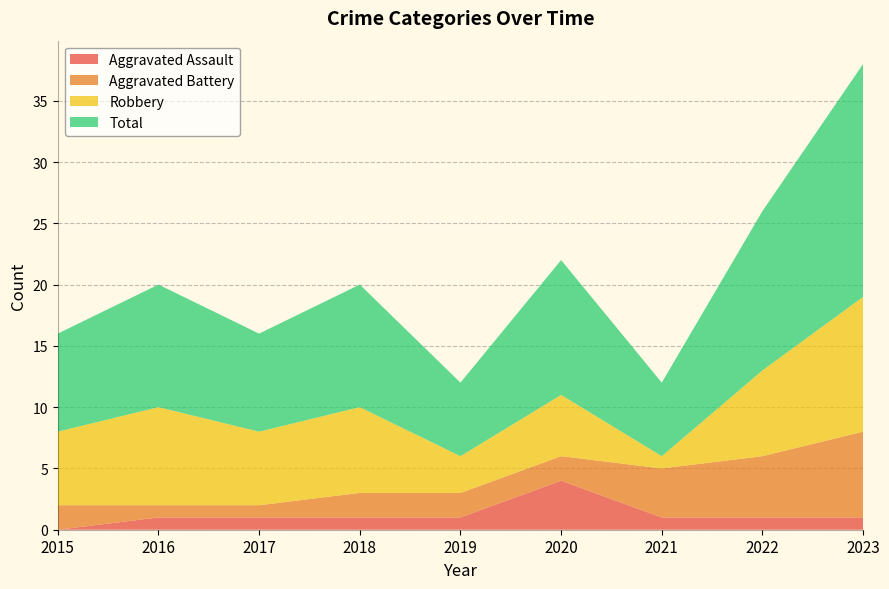

Reading left to right, transcribe all the data shown in this chart.

Aggravated Assault: 0	1	1	1	1	4	1	1	1
Aggravated Battery: 2	1	1	2	2	2	4	5	7
Robbery: 6	8	6	7	3	5	1	7	11
Total: 8	10	8	10	6	11	6	13	19